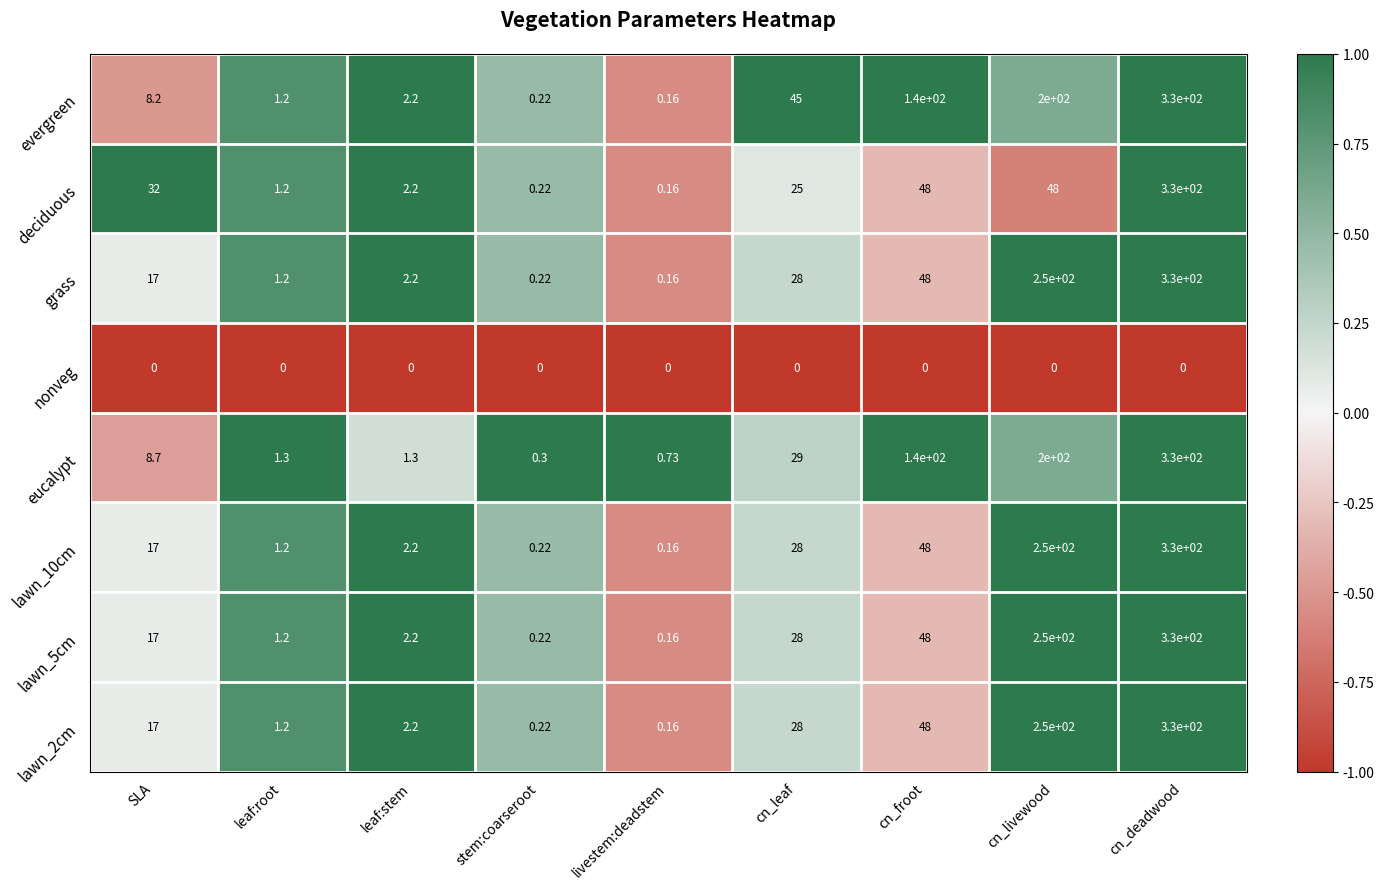

Is the value of lawn_2cm at SLA greater than the value of lawn_10cm at cn_livewood?

No